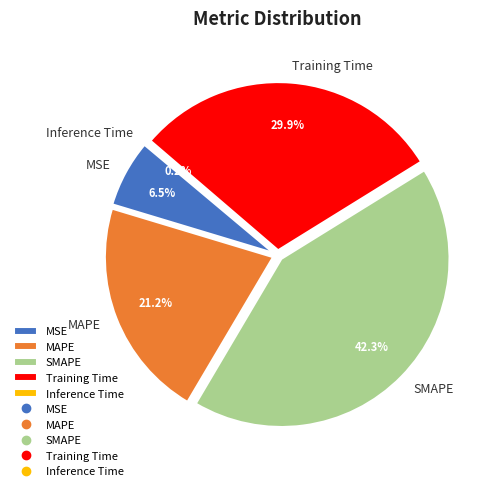

What is the total percentage of MAPE and SMAPE?

63.5%